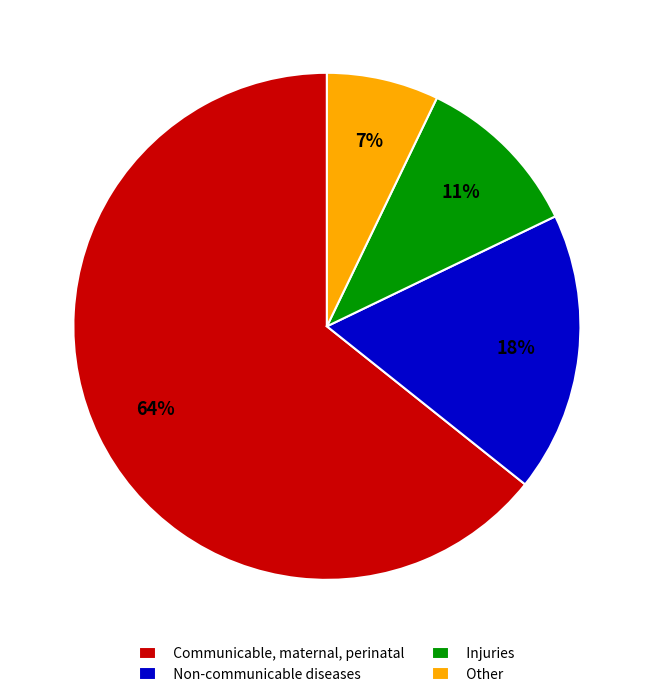

Do Injuries and Non-communicable diseases together represent more than half of the pie?

No